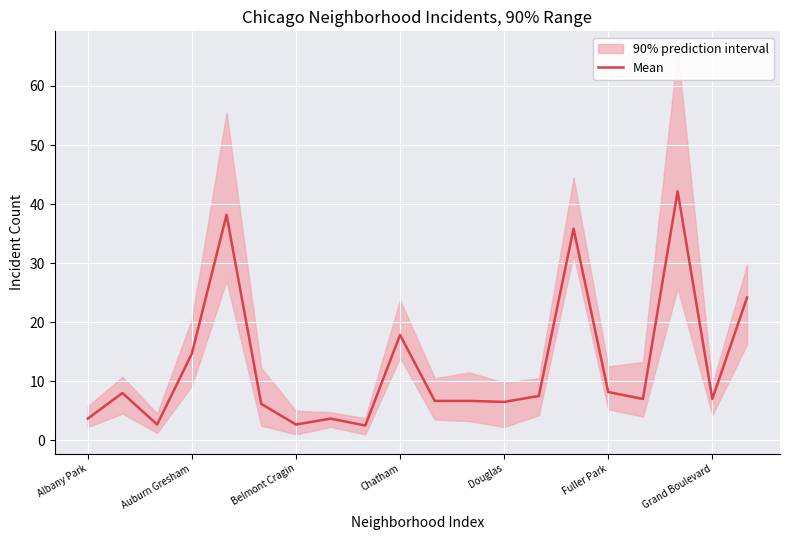

Which category has the highest value across all series?

17